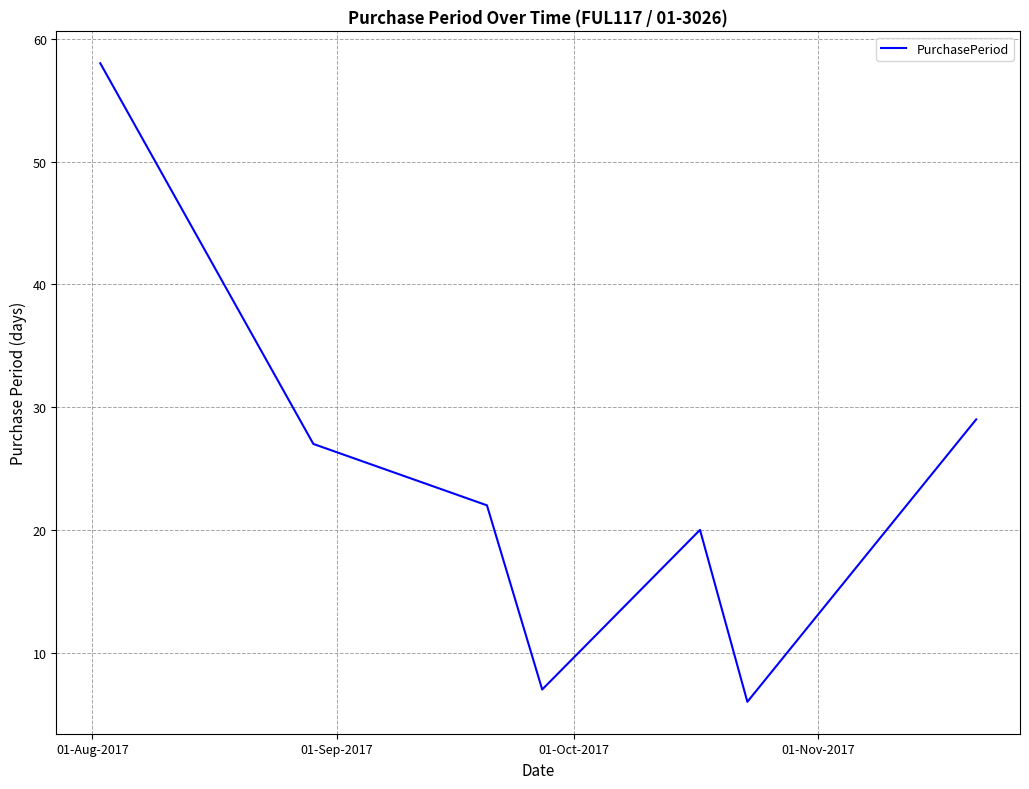

How many lines are shown in the chart?

1